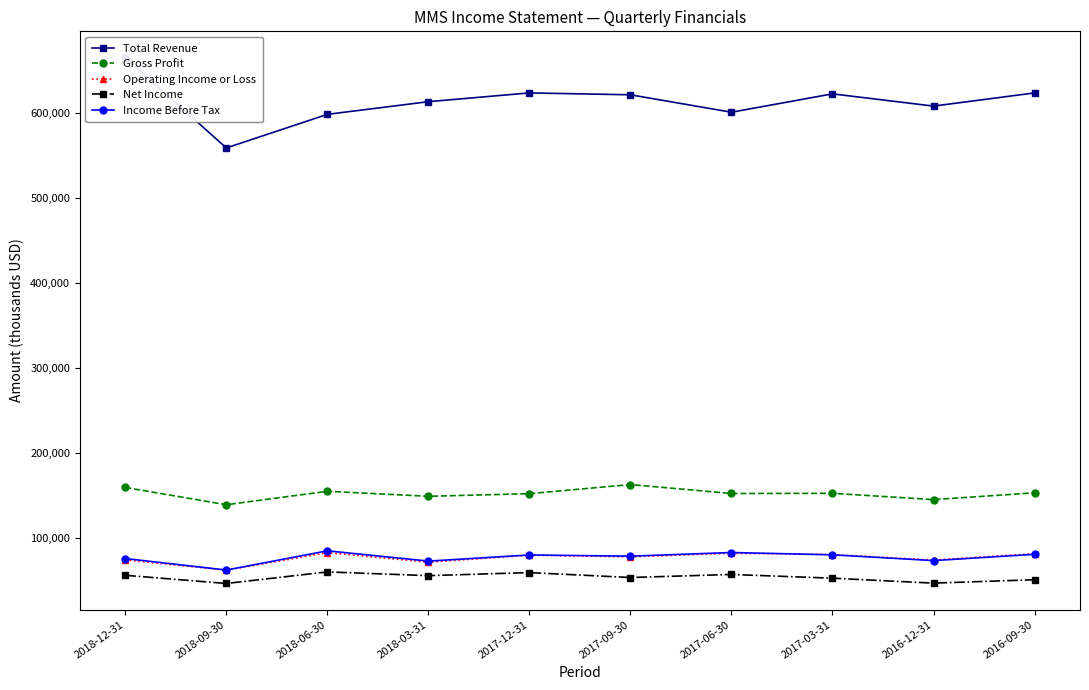

Which series has the largest total across all categories?

Total Revenue